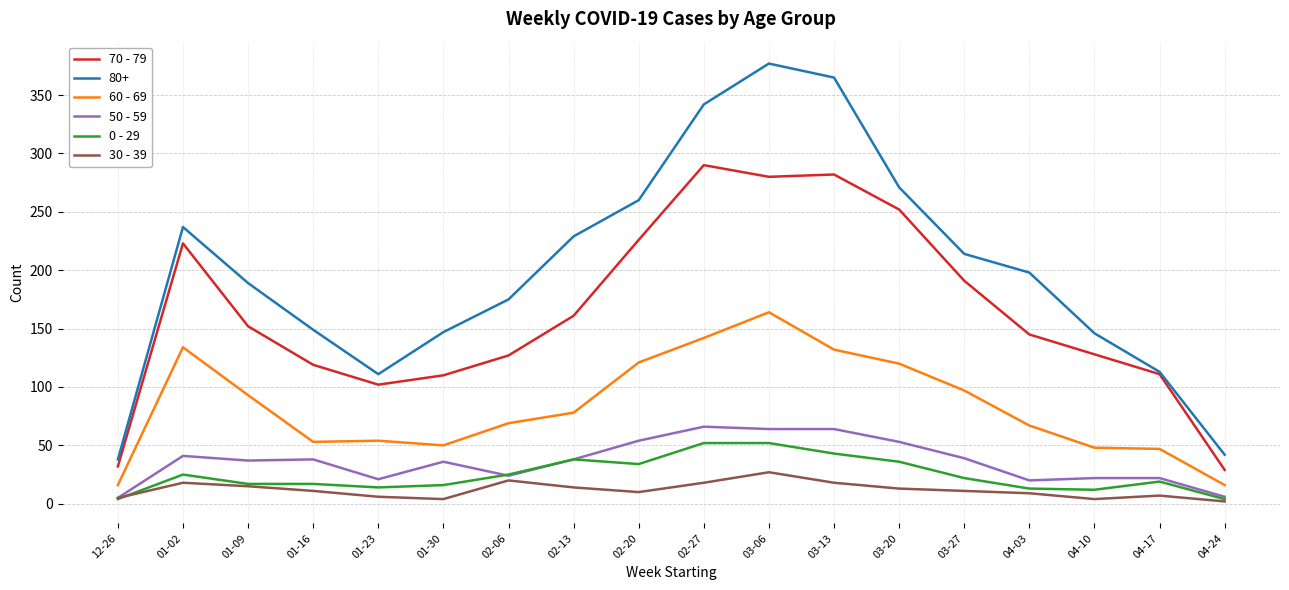

Is this an area chart (filled region under the line)?

No